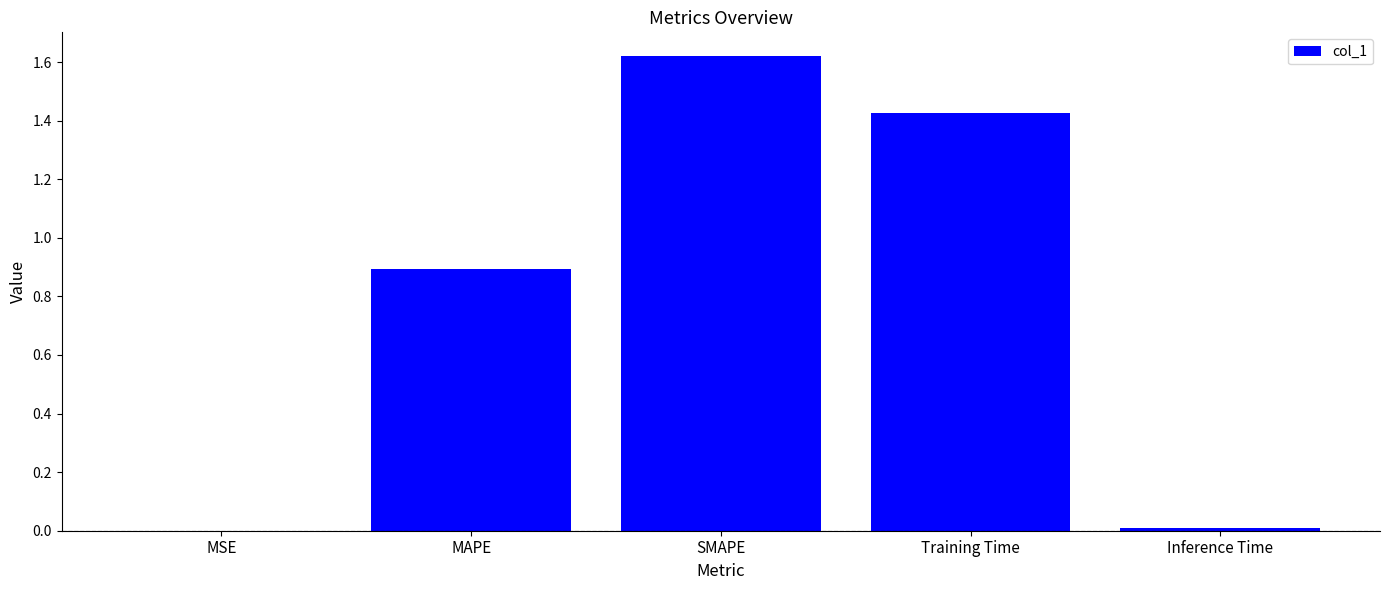

Which has a higher value, MAPE or Training Time?

Training Time